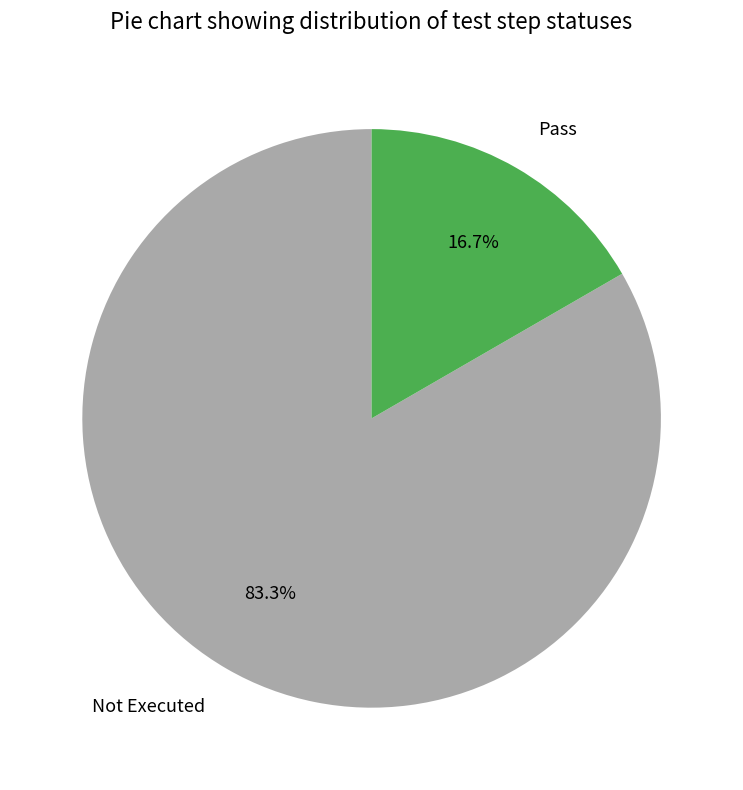

Which slice represents more than half of the pie?

Not Executed